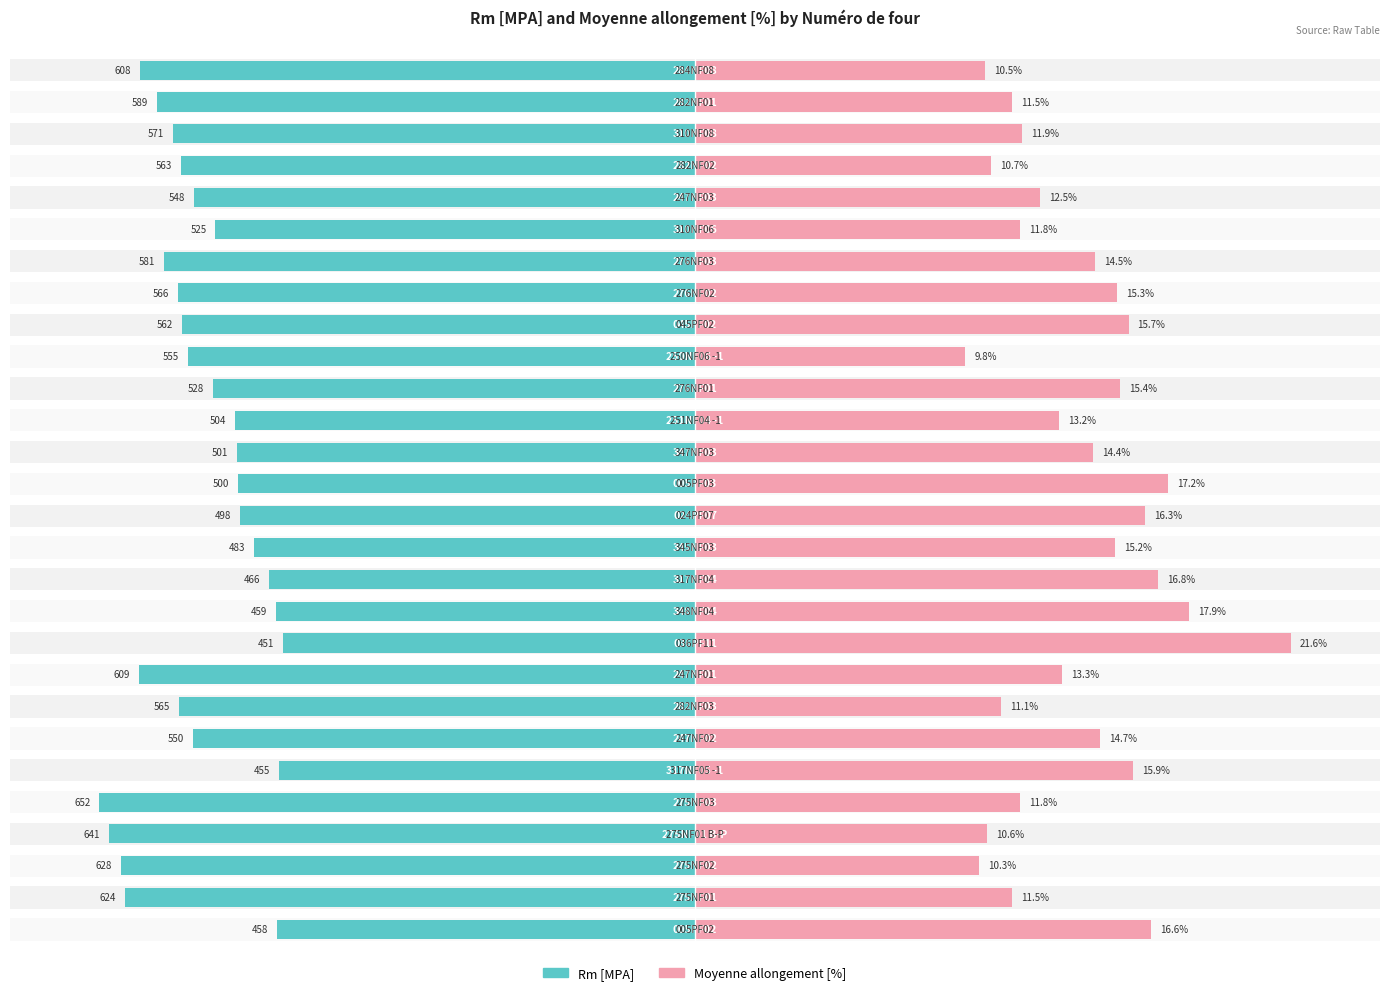

How many bars are there in total?

56